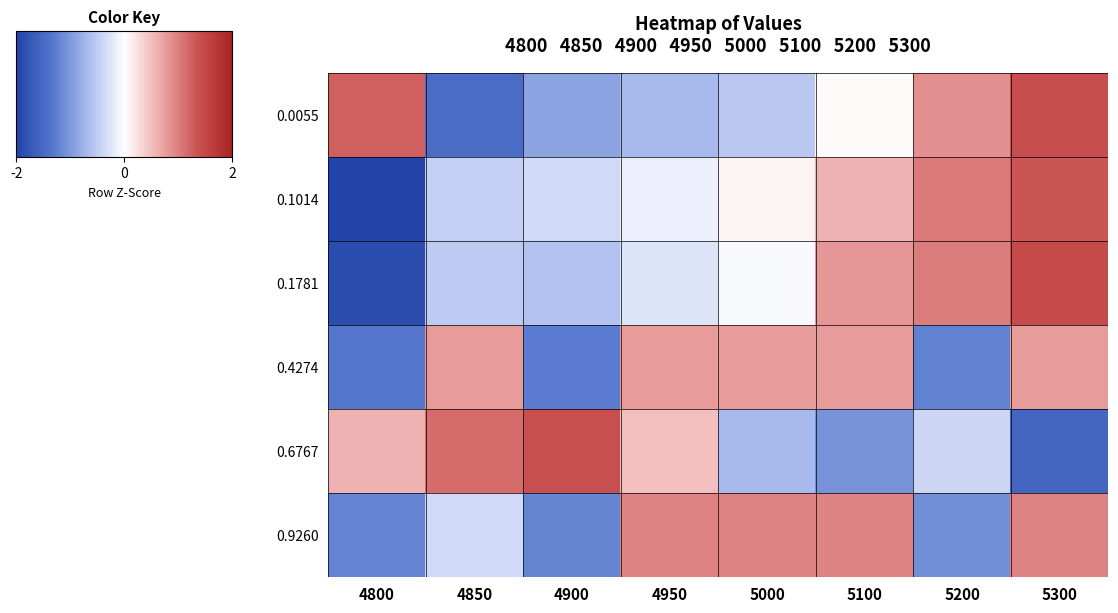

At which category is the sum across all series the highest?

5300